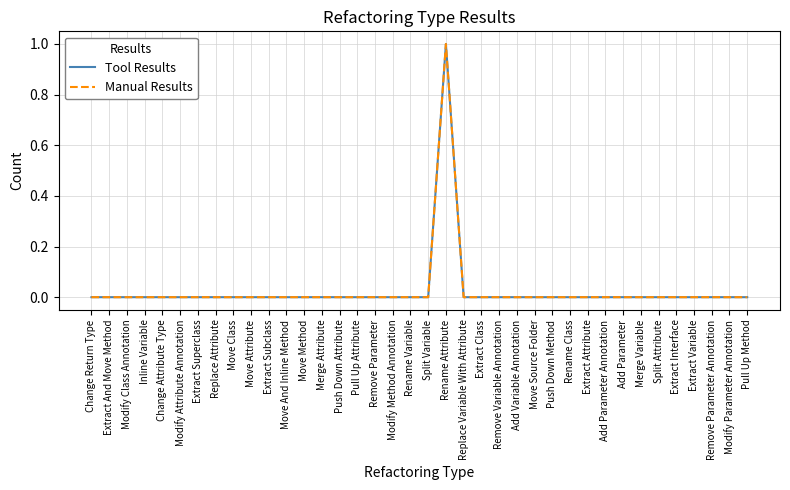

Is this an area chart (filled region under the line)?

No